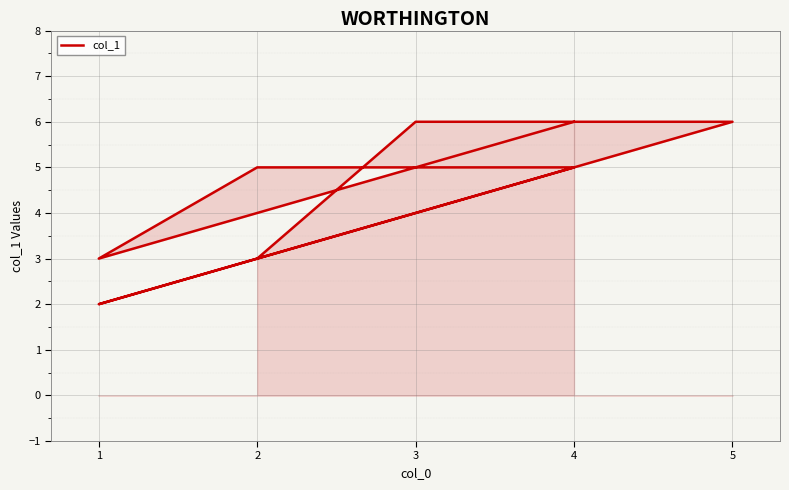

List the labels in order of value, largest first.

3, 5, 4, 4, 2, 2, 1, 1